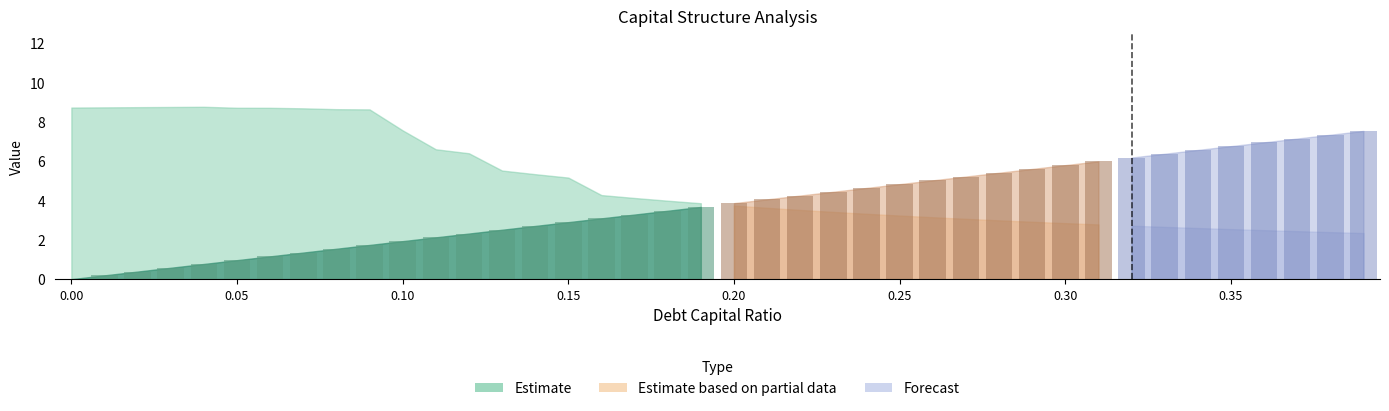

Are the bars grouped side by side (vs. stacked)?

Yes